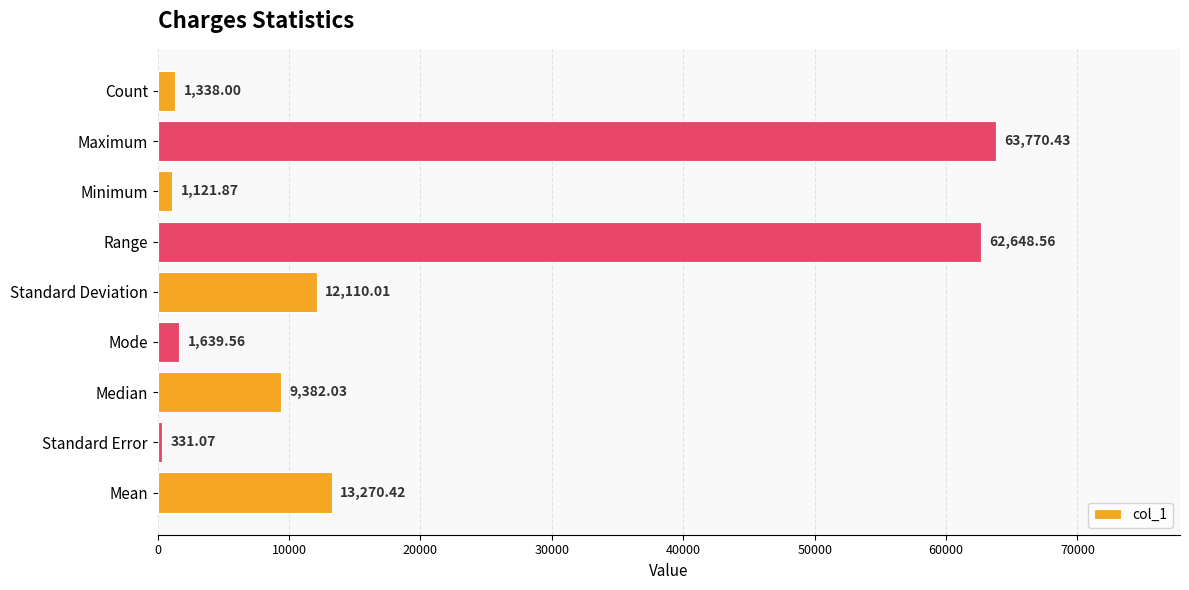

What is the greatest value displayed?

63770.4